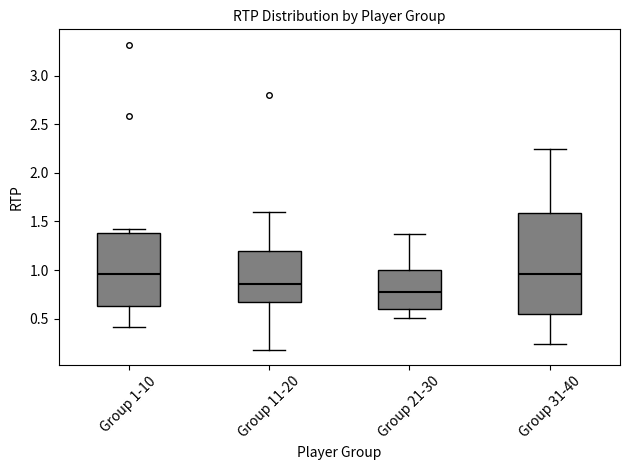

Reading left to right, transcribe this box plot: for each box, give where its median line is, the range the box spans, and where its two whiskers end, as read against the y-axis. The values are not printed on the chart, so give them approximately, as read against the axis.

Group 1-10: median 0.95, box 0.65 to 1.40, whiskers 0.40 to 1.40 (just above the box's upper edge)
Group 11-20: median 0.85, box 0.65 to 1.20, whiskers 0.20 to 1.60
Group 21-30: median 0.75, box 0.60 to 1.00, whiskers 0.50 to 1.35
Group 31-40: median 0.95, box 0.55 to 1.60, whiskers 0.25 to 2.25